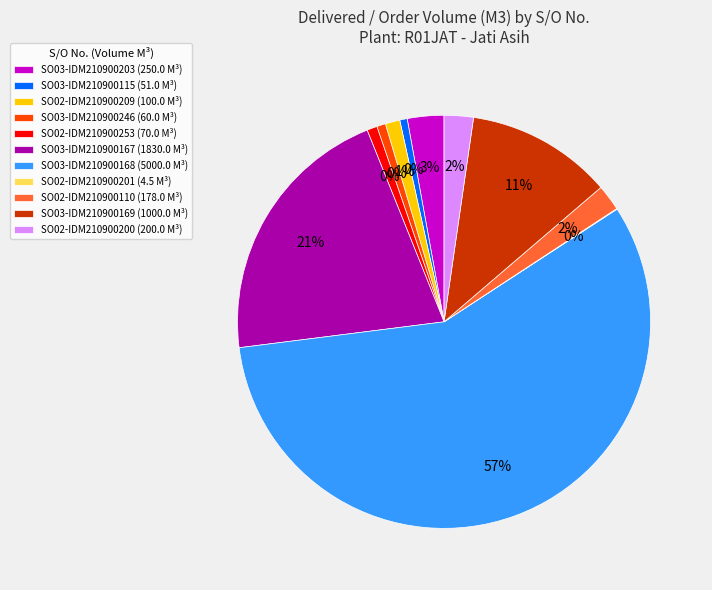

How many segments does this pie chart have?

11